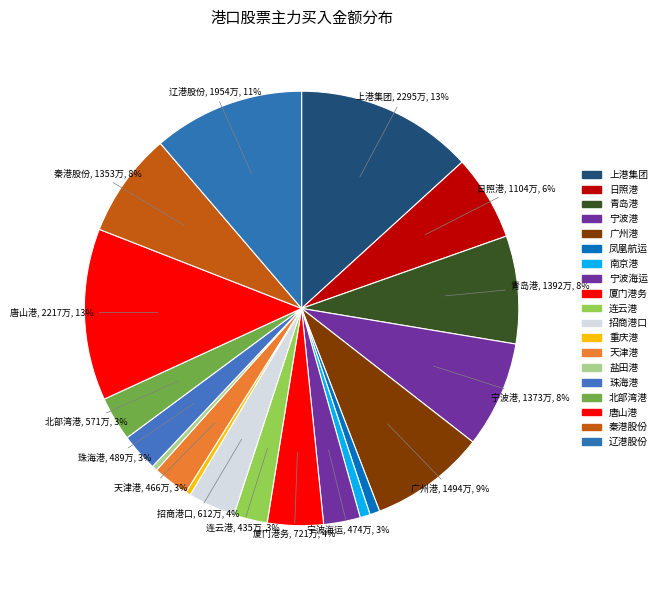

What portion of the pie excludes 秦港股份?

92.2%